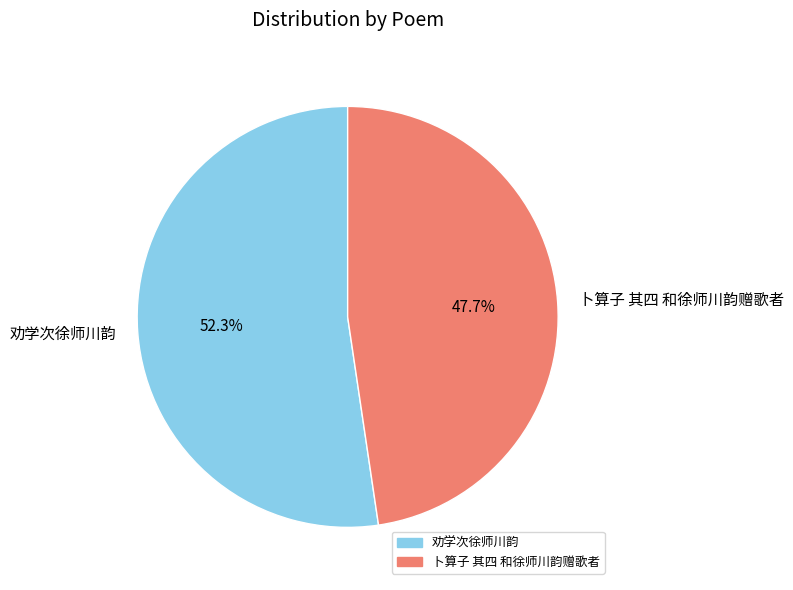

Does 劝学次徐师川韵 represent more than half of the total?

Yes